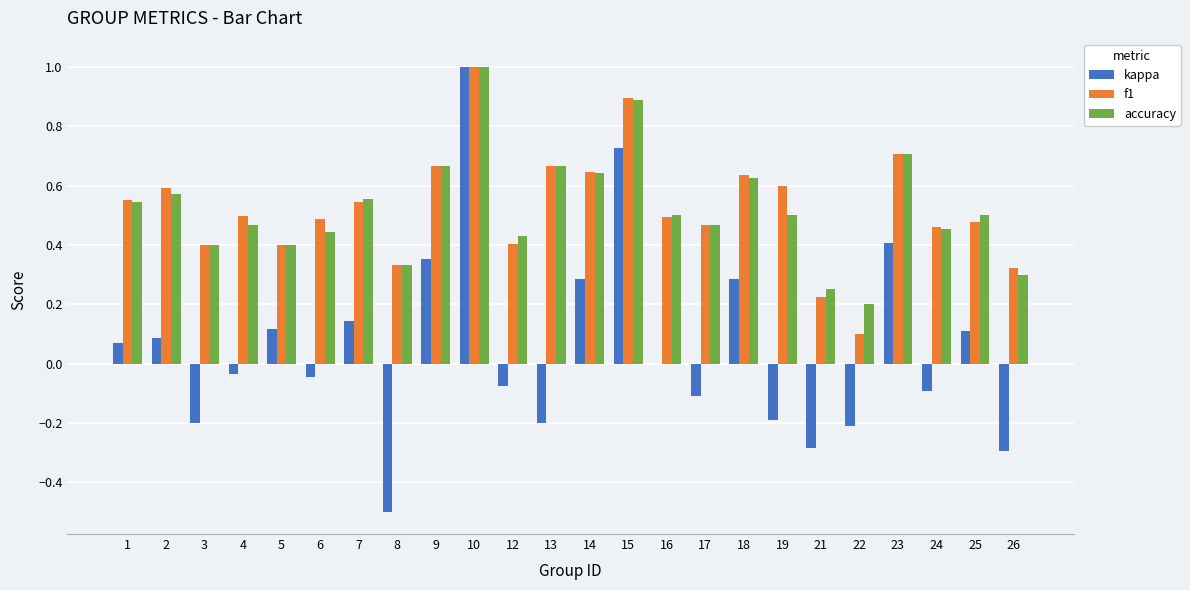

Which series changed the most between 2 and 9?

kappa